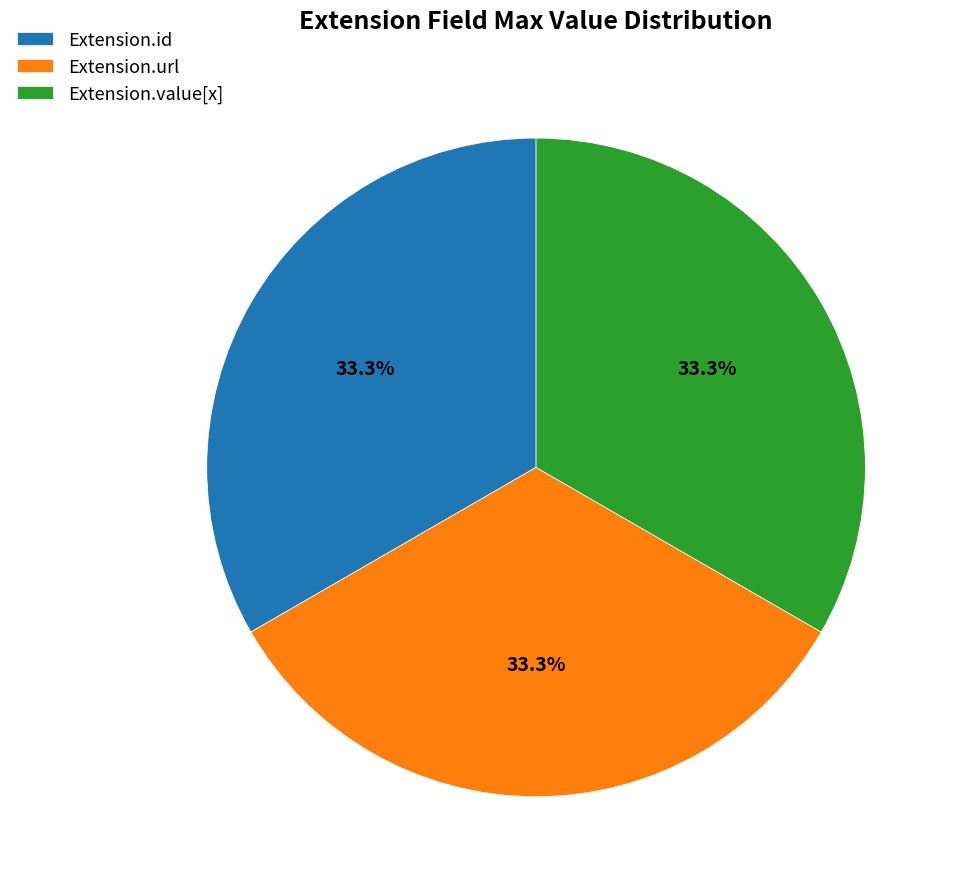

How many segments does this pie chart have?

3